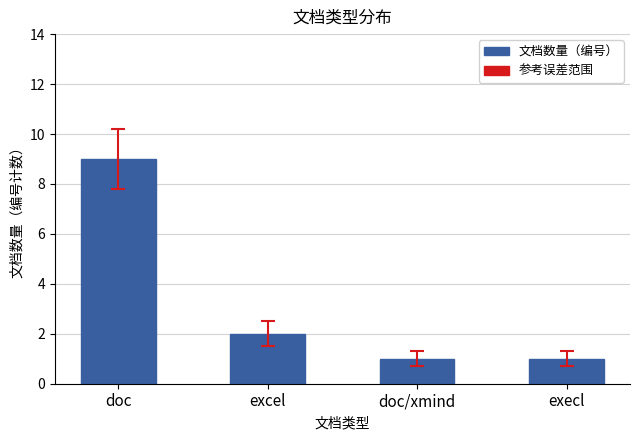

What is the label of the 2nd bar from the left?

excel